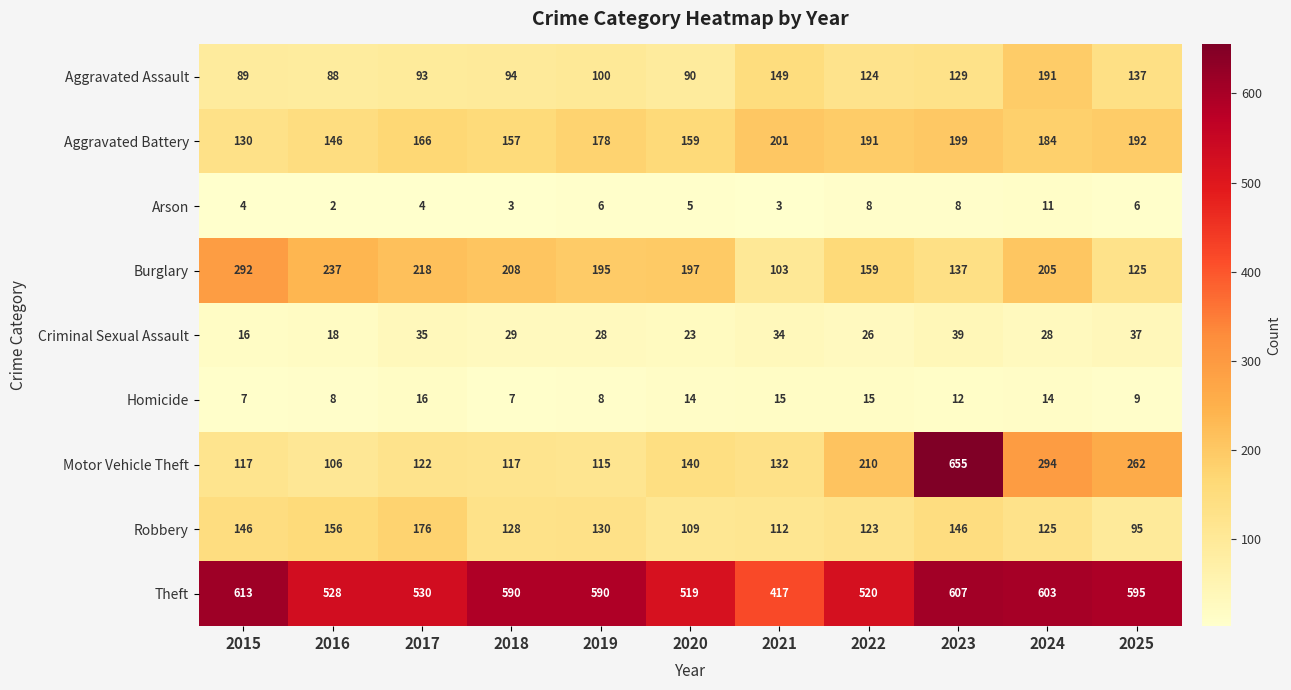

What is the average value of the Robbery series?

131